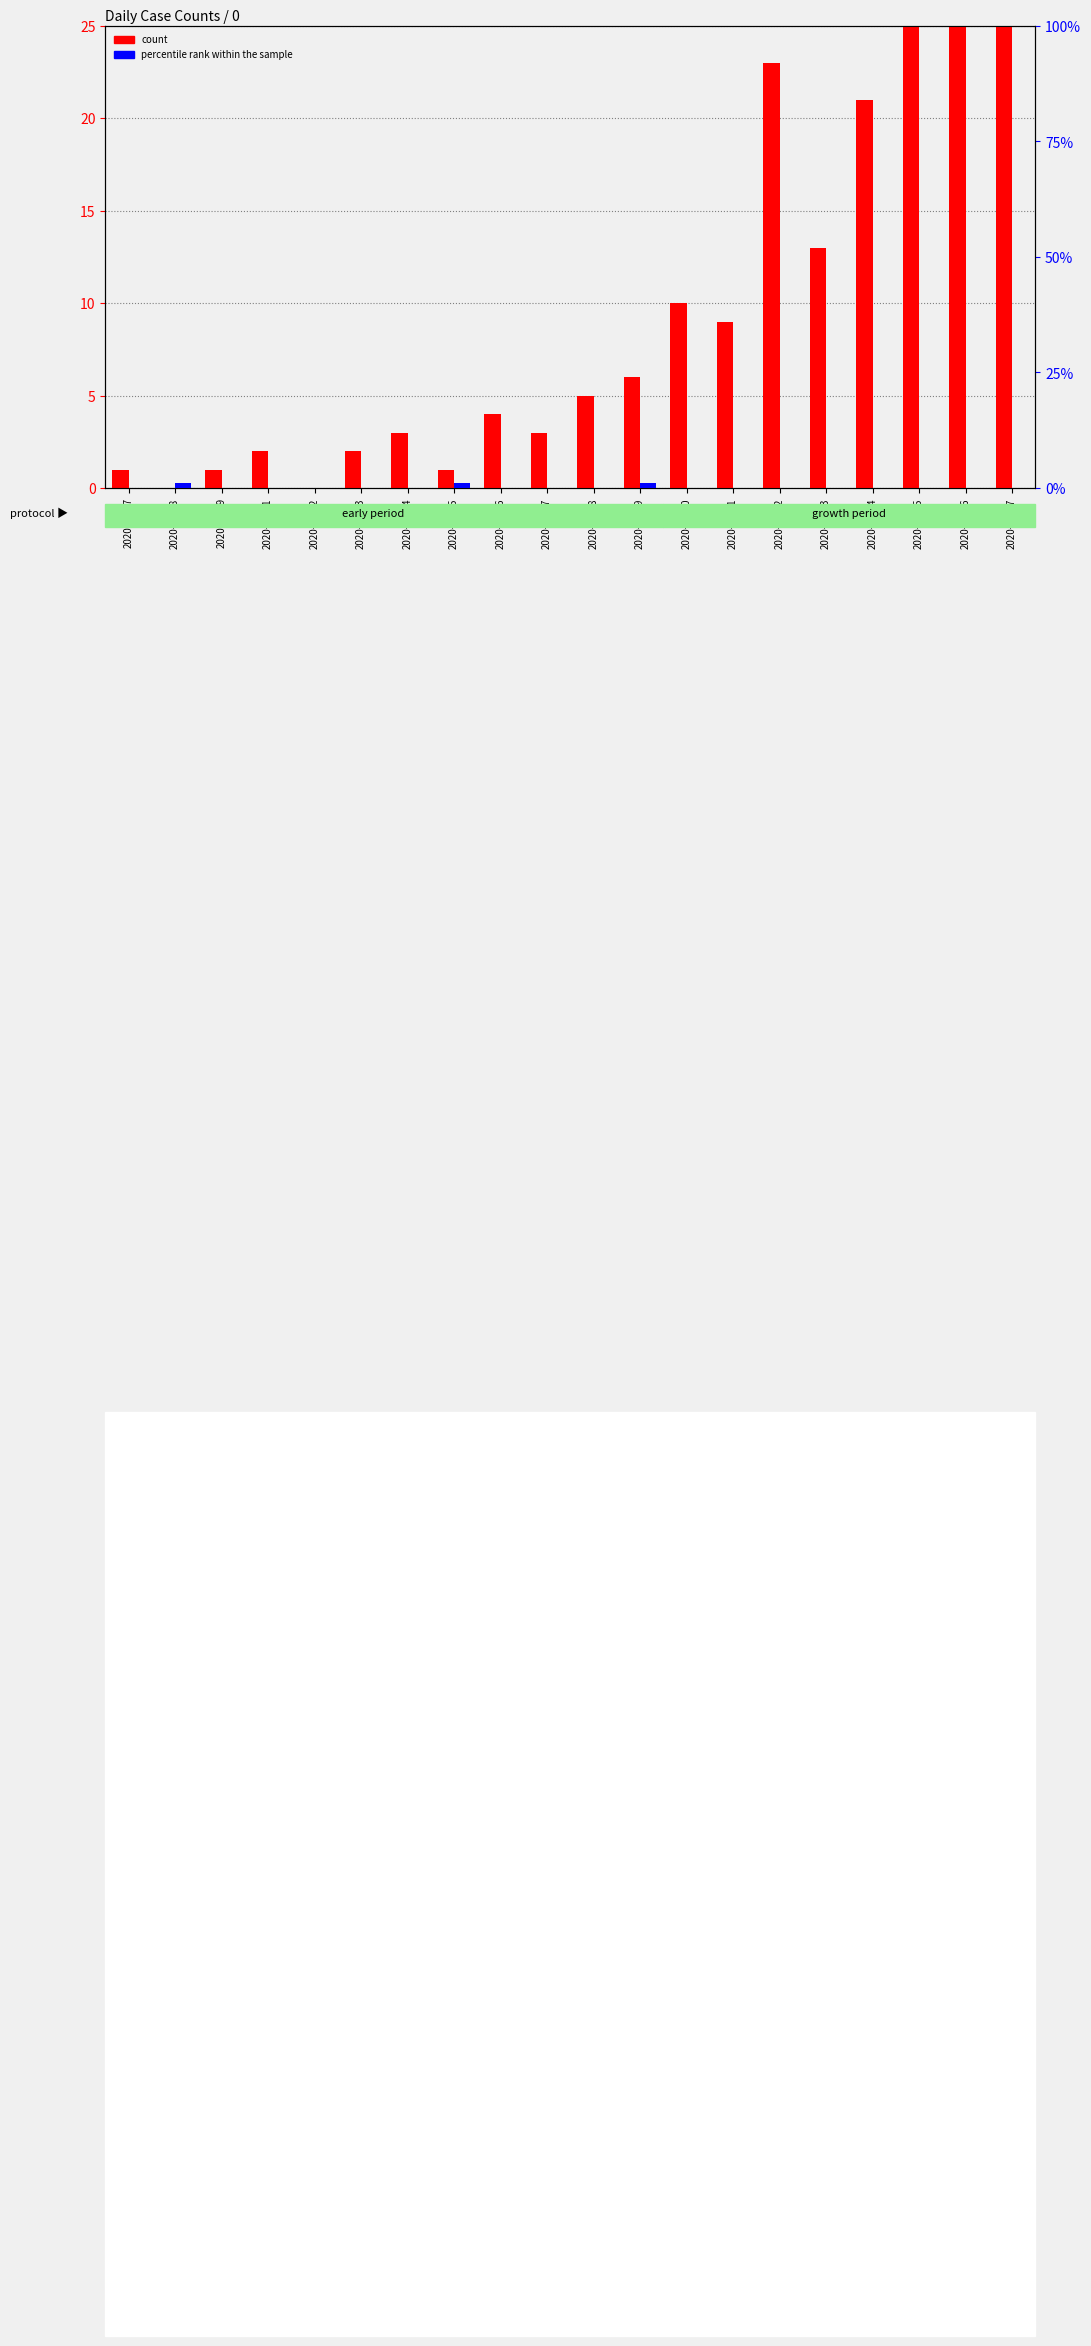

What is the total value across all series at 2020-03-07?

3